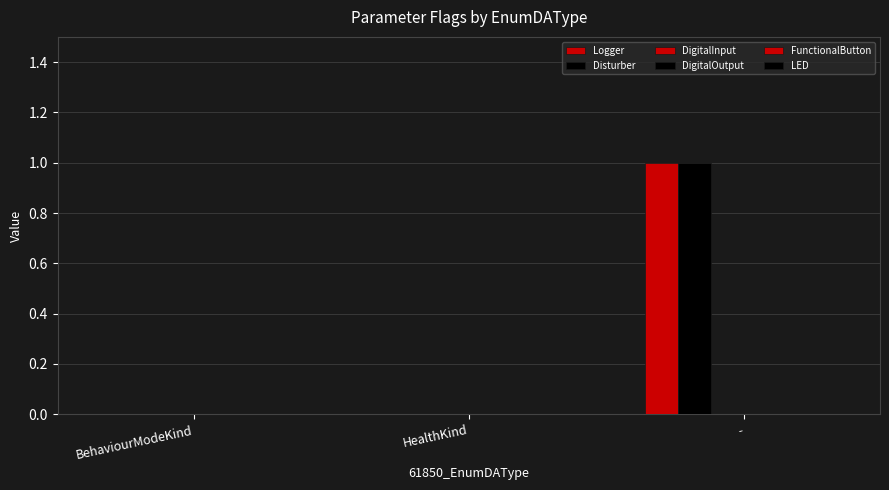

Reading right to left, transcribe all the data shown in this chart.

Logger: 1	0	0
Disturber: 1	0	0
DigitalInput: 0	0	0
DigitalOutput: 0	0	0
FunctionalButton: 0	0	0
LED: 0	0	0